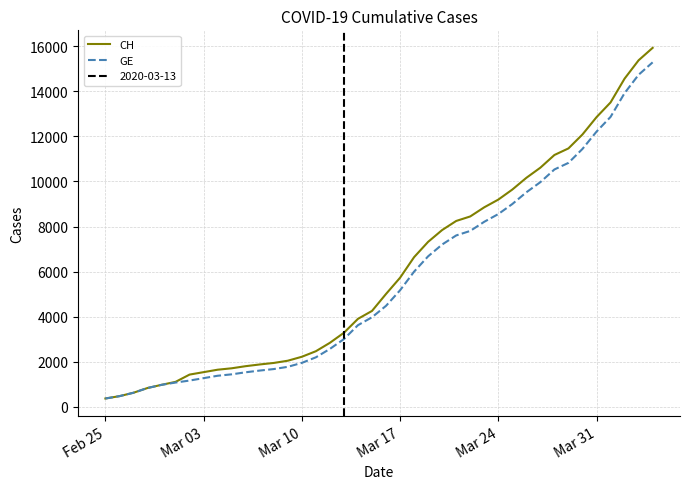

True or false: CH and GE intersect in this chart.

False